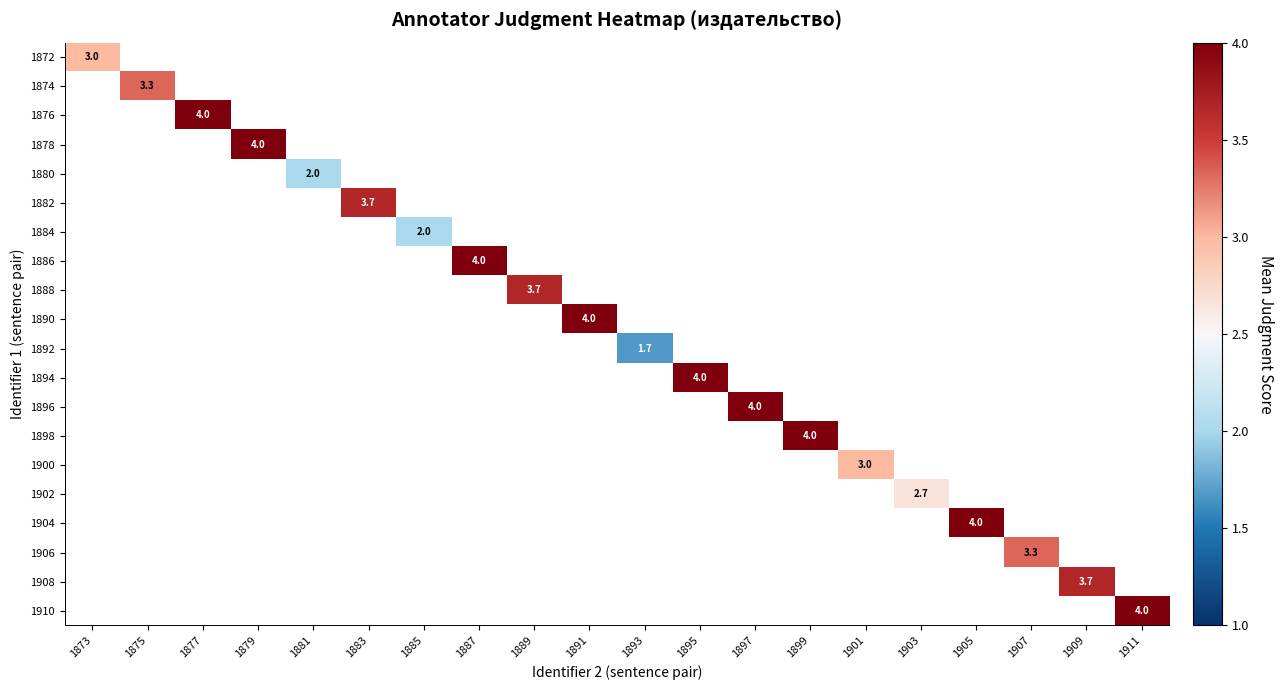

At how many categories does at least one series exceed 3?

14